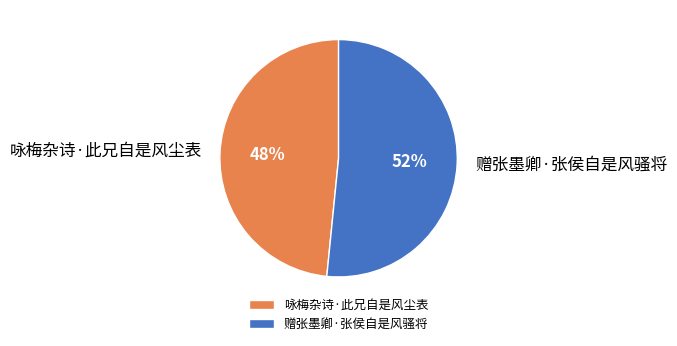

To the nearest percent, what portion does 赠张墨卿·张侯自是风骚将 represent?

52%